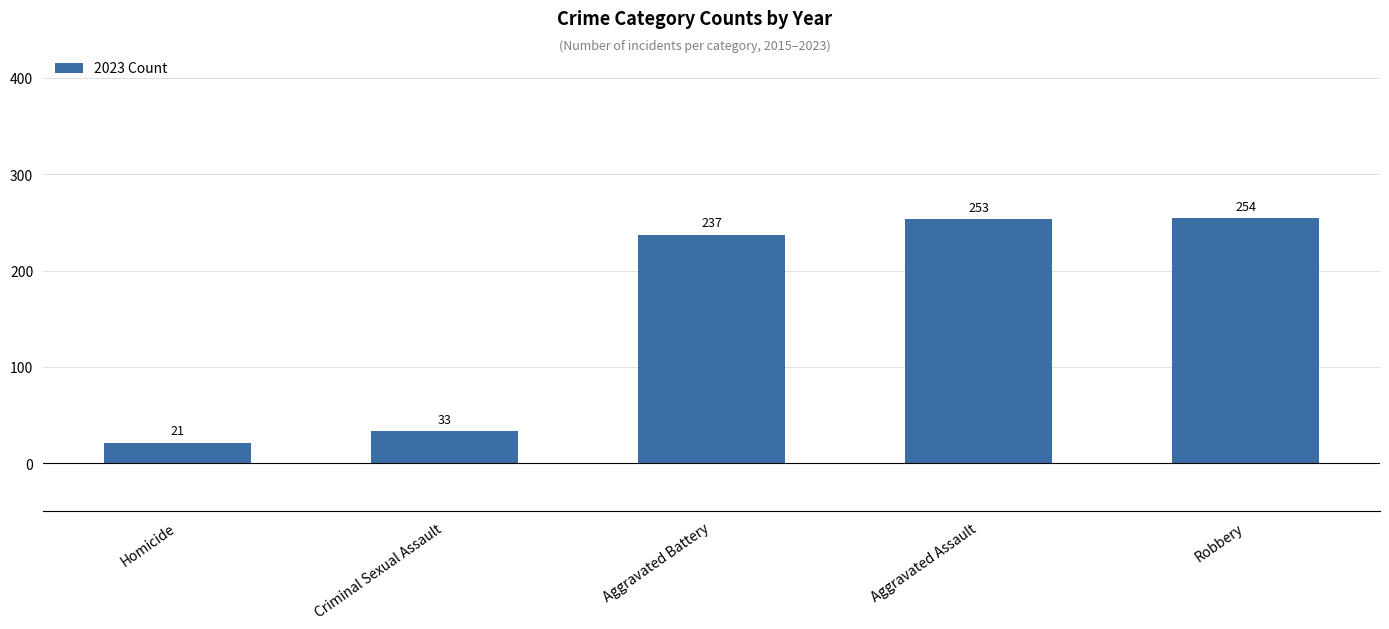

What is the sum of all values?

798